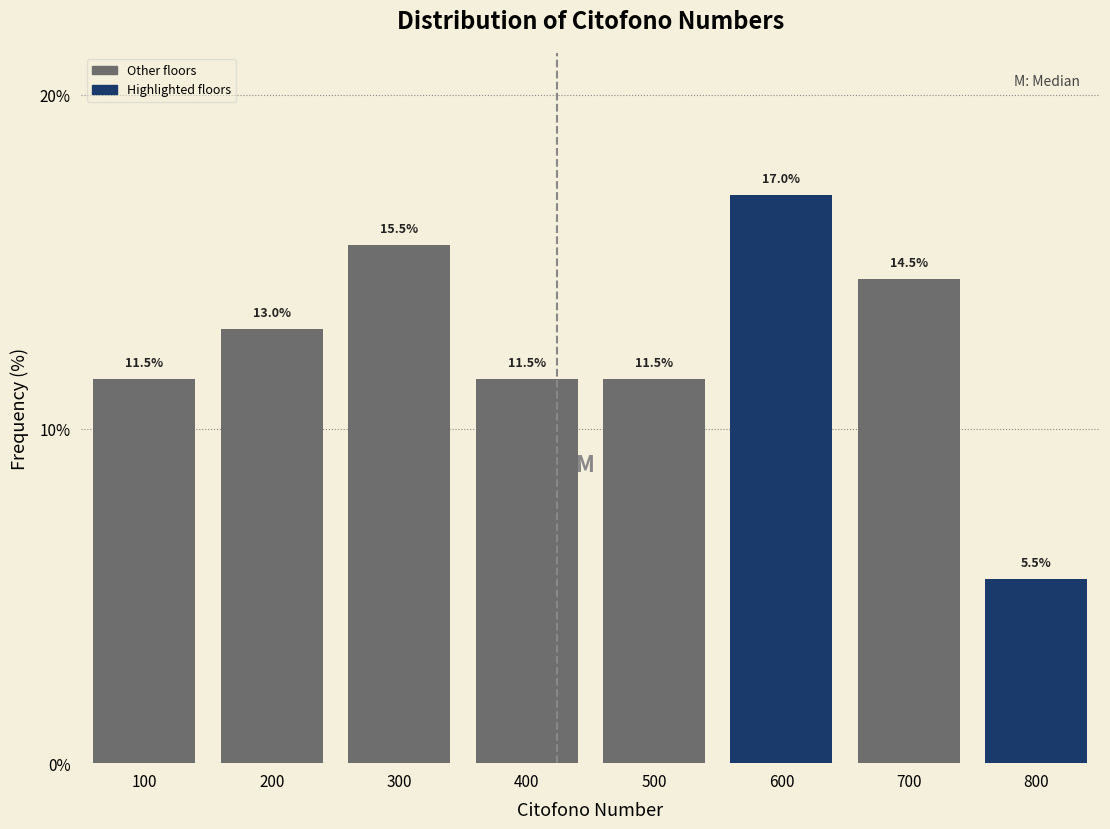

Reading left to right, transcribe all the data shown in this chart.

11.5	13.0	15.5	11.5	11.5	17.0	14.5	5.5